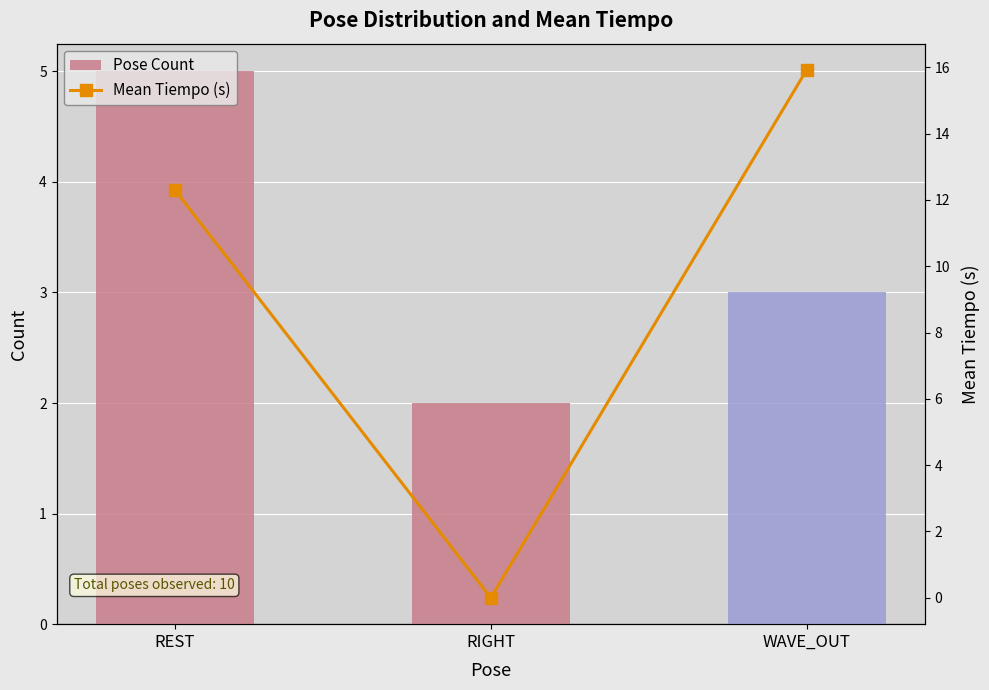

What is the lowest value of the Pose Count series?

2